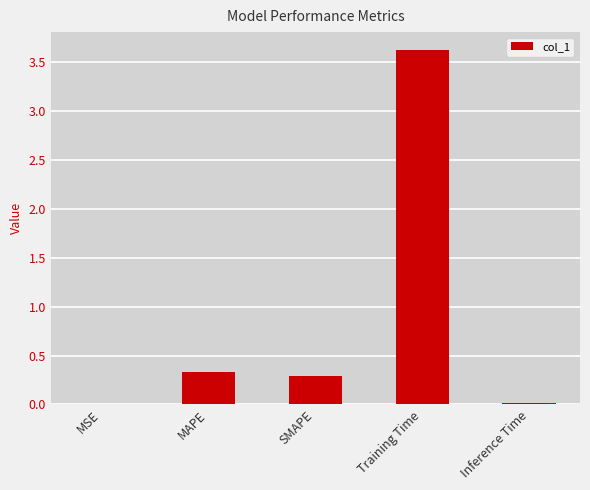

The value at SMAPE is 0.3. True or false?

True